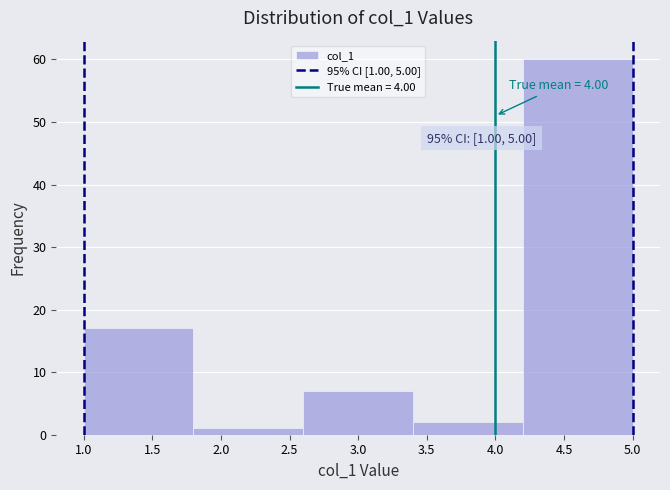

Over which range of the x-axis is the bar tallest?

4.2 to 5.0